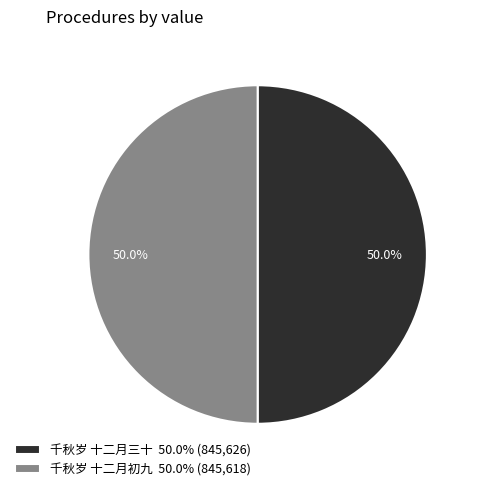

Combined, what portion of the pie is 千秋岁 十二月三十 and 千秋岁 十二月初九?

100.0%